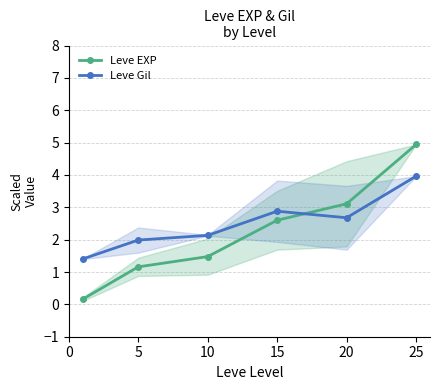

What is the maximum value for Leve Gil?

4.0